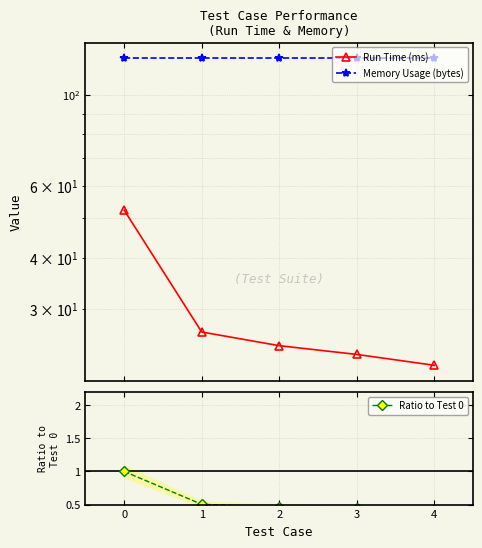

True or false: Memory Usage (bytes) and Ratio to Test 0 cross at least once.

False